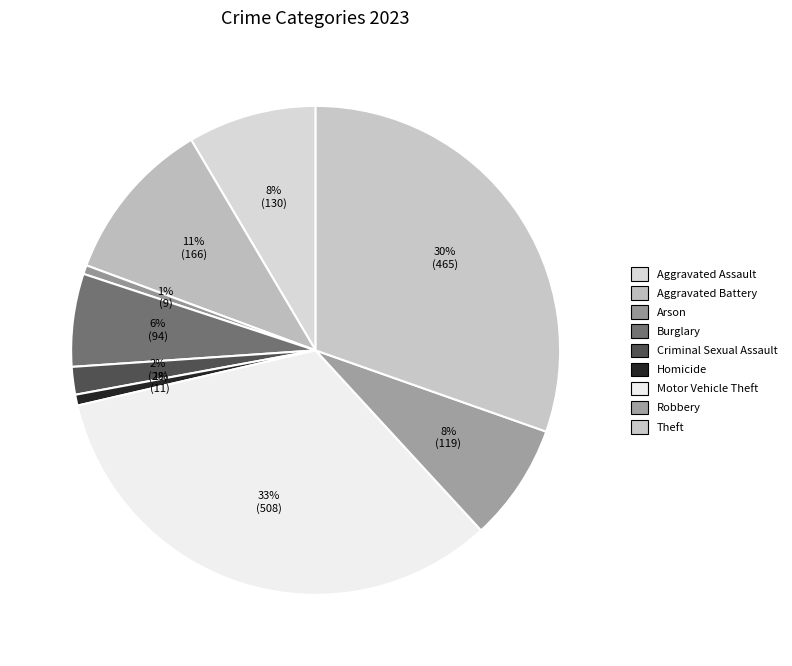

Count the number of slices in the pie.

9